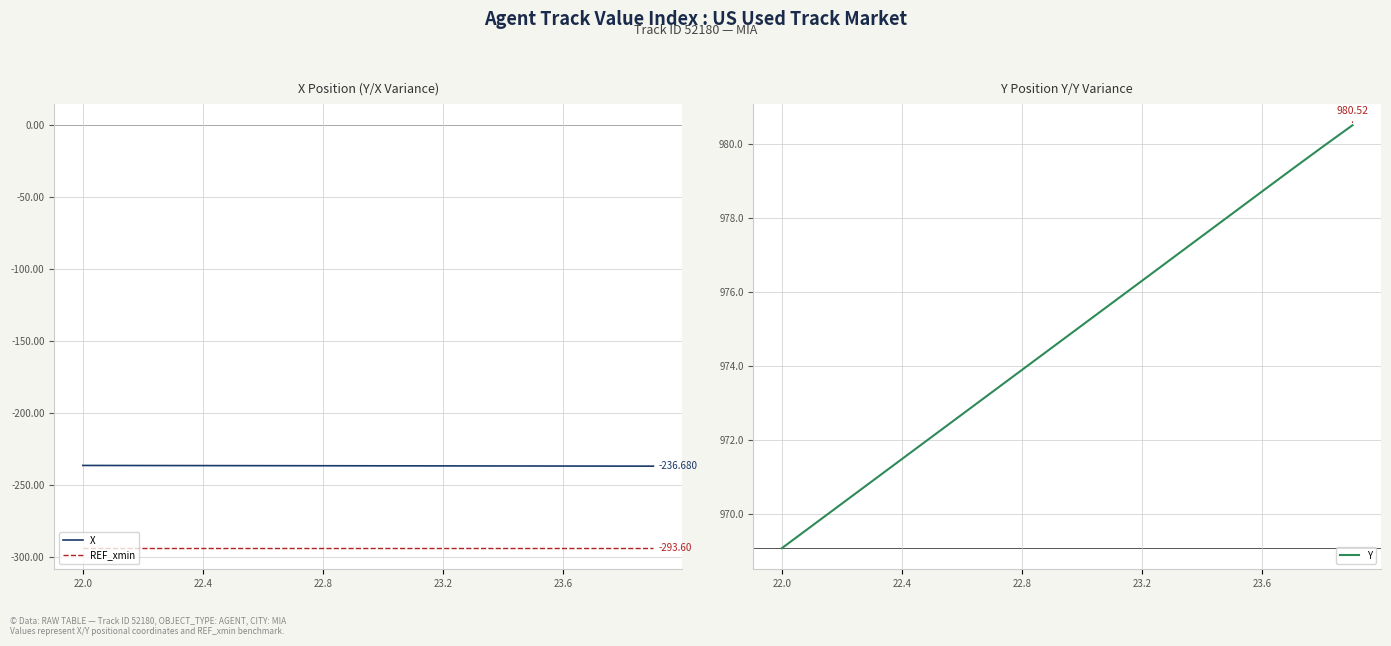

At which label does Y reach its minimum?

22.0